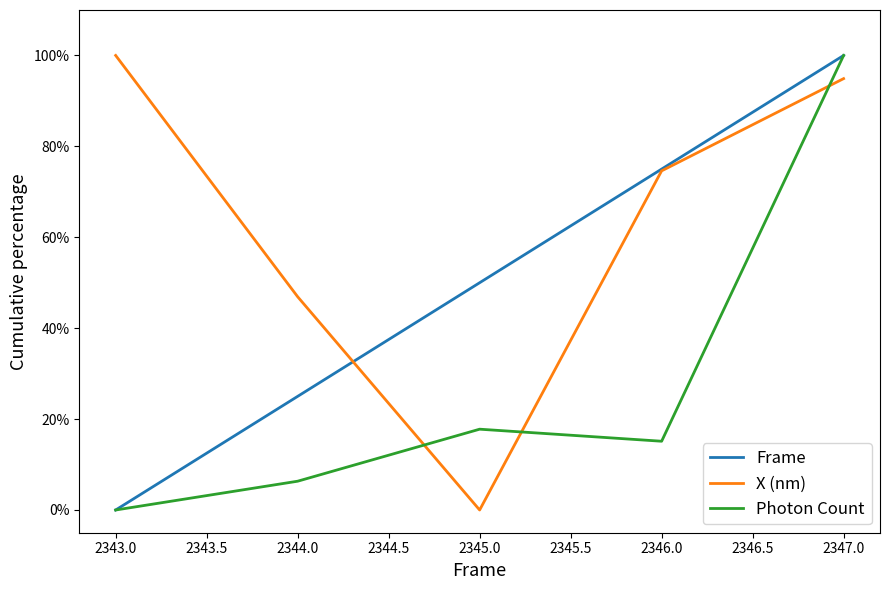

What are all the series names shown in the legend?

Frame, X (nm), Photon Count